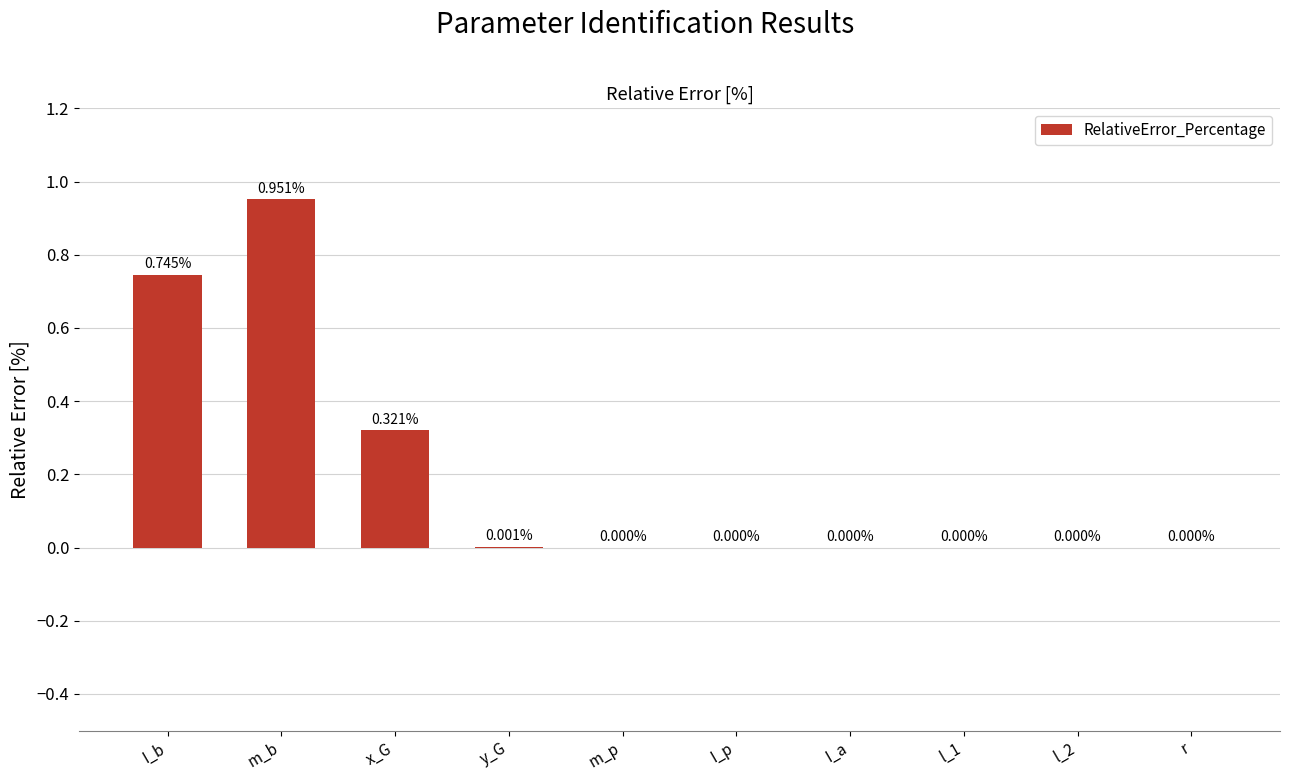

Which label corresponds to the largest value in the chart?

m_b